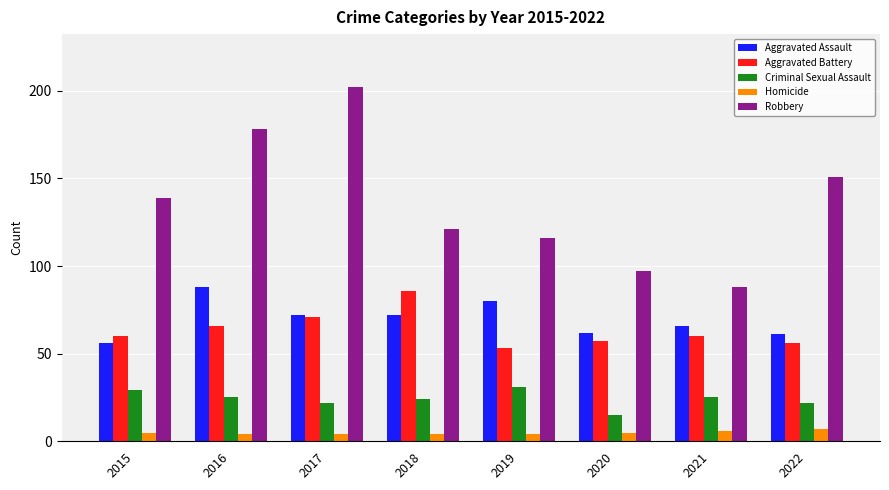

Between 2020 and 2022, which series saw the biggest shift?

Robbery